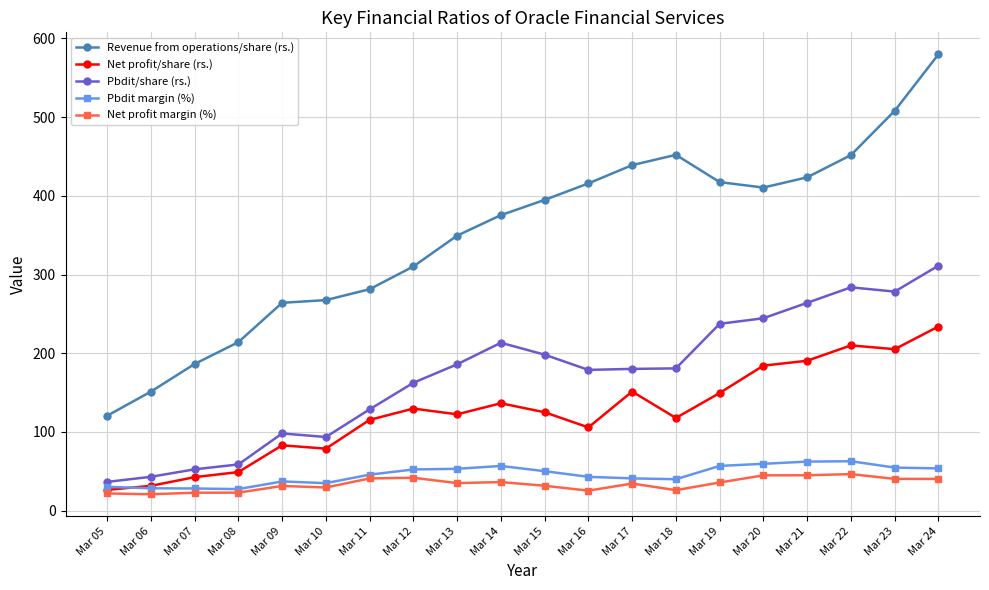

At how many categories does at least one series exceed 31?

20